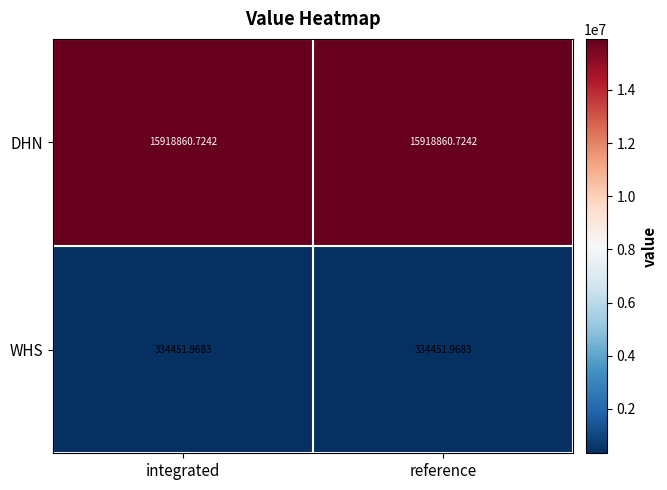

What is the minimum value shown in the chart?

334452.0